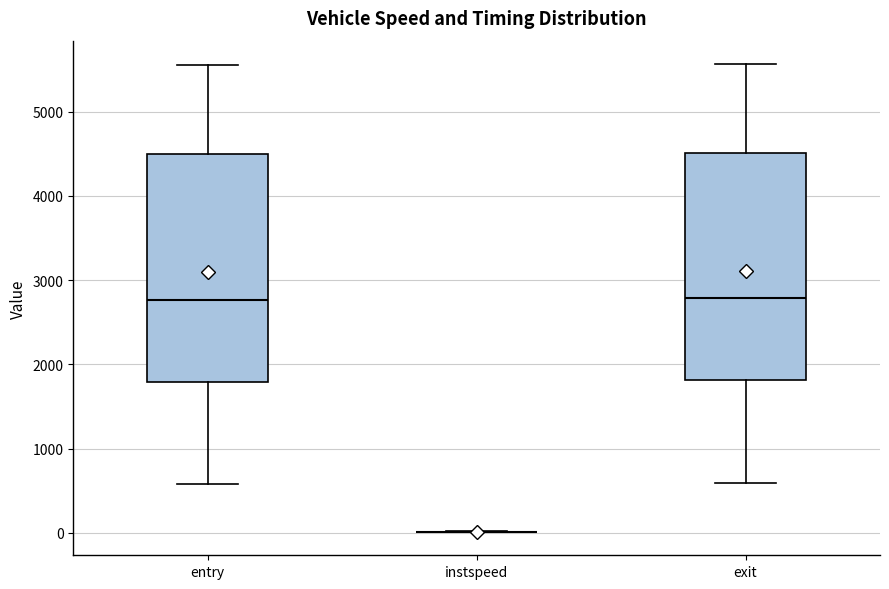

Reading left to right, read every box against the y-axis: the position of its median line, the range the box covers, and the ends of its whiskers. The values are not printed on the chart, so give them approximately, as read against the axis.

entry: median 2800, box 1800 to 4500, whiskers 600 to 5600
instspeed: box collapsed to a line at 0, whiskers 0 to 0
exit: median 2800, box 1800 to 4500, whiskers 600 to 5600